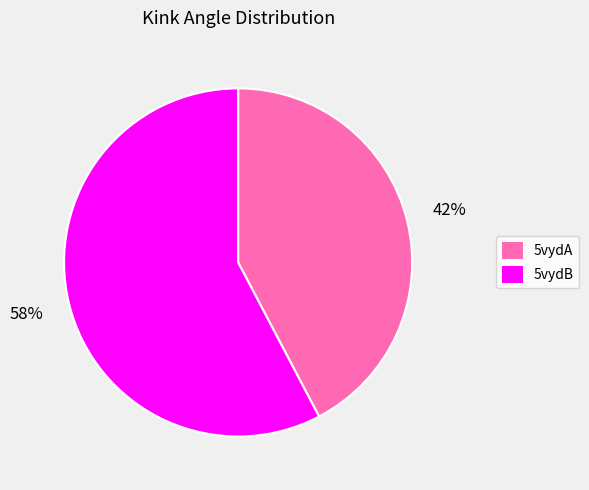

Which has a higher value, 5vydB or 5vydA?

5vydB